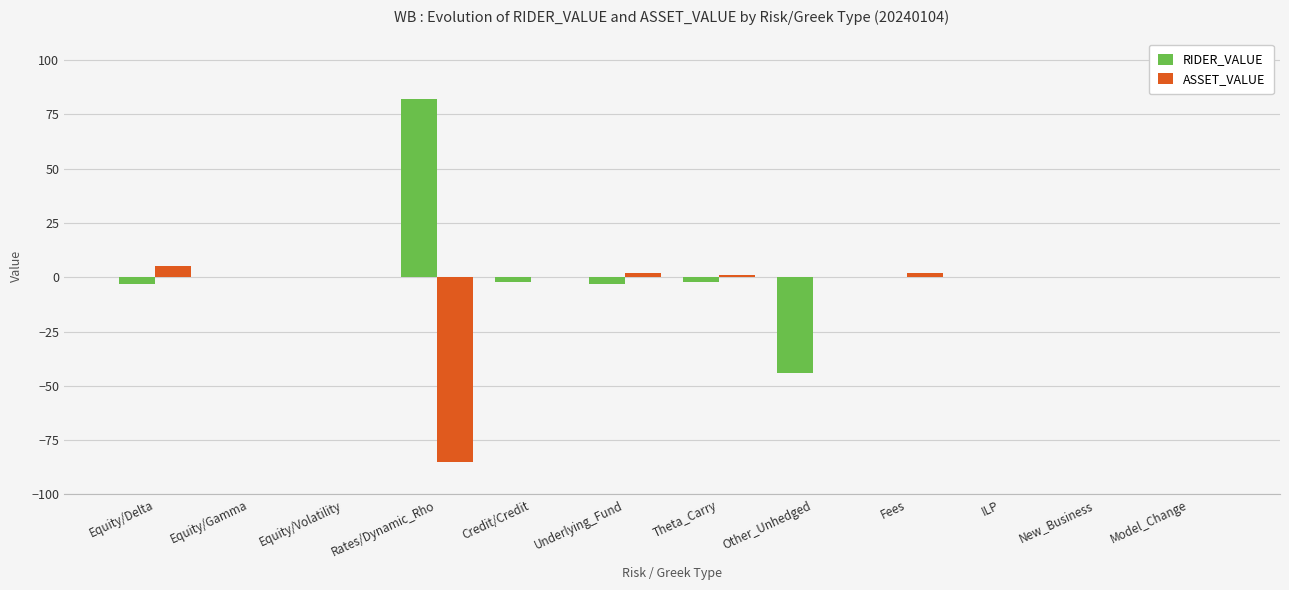

What is the spread (max minus min) of values at Theta_Carry?

3